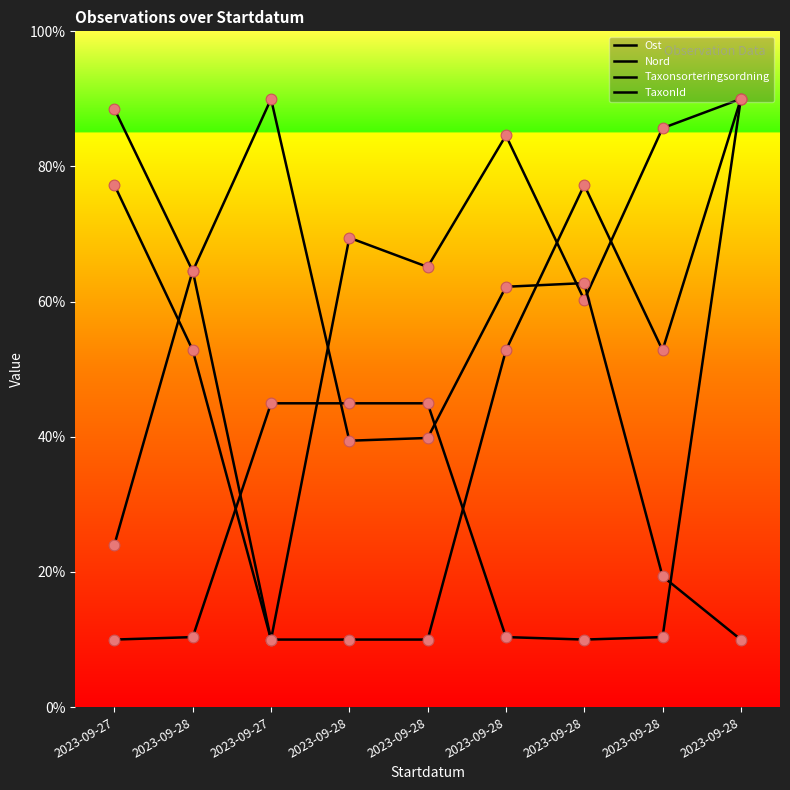

At which category is the sum across all series the highest?

2023-09-28